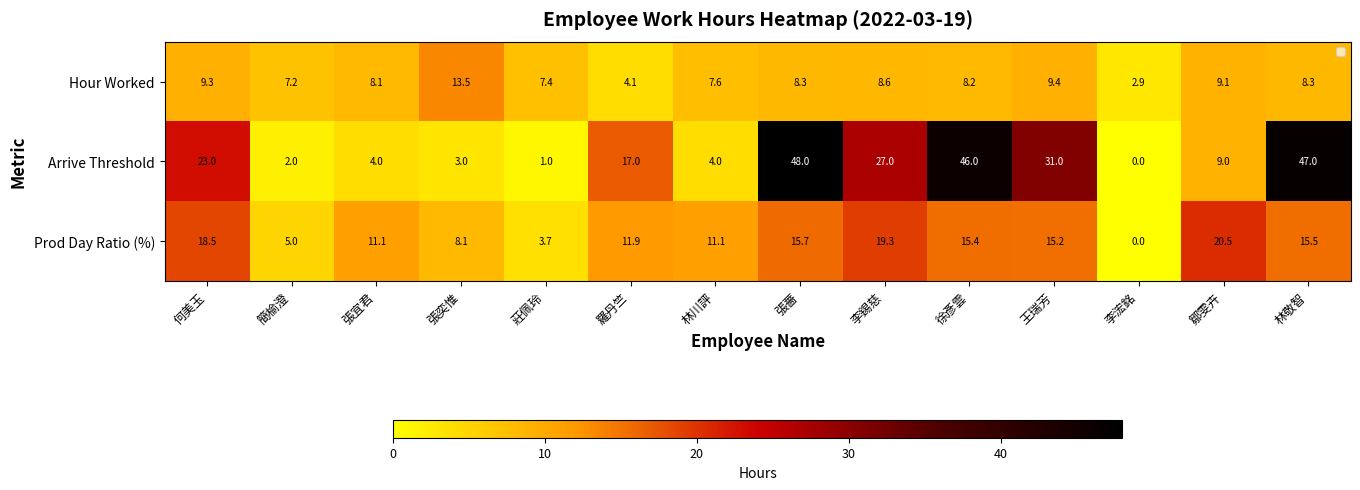

At 張薔, list the series in order from smallest to largest.

Hour Worked, Prod Day Ratio (%), Arrive Threshold